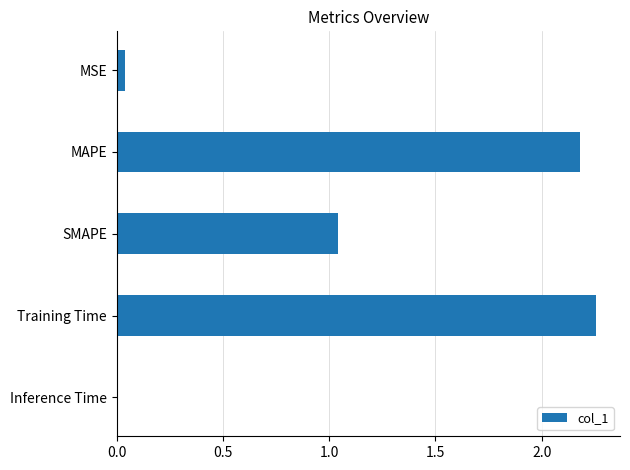

How many data points are above 1?

3